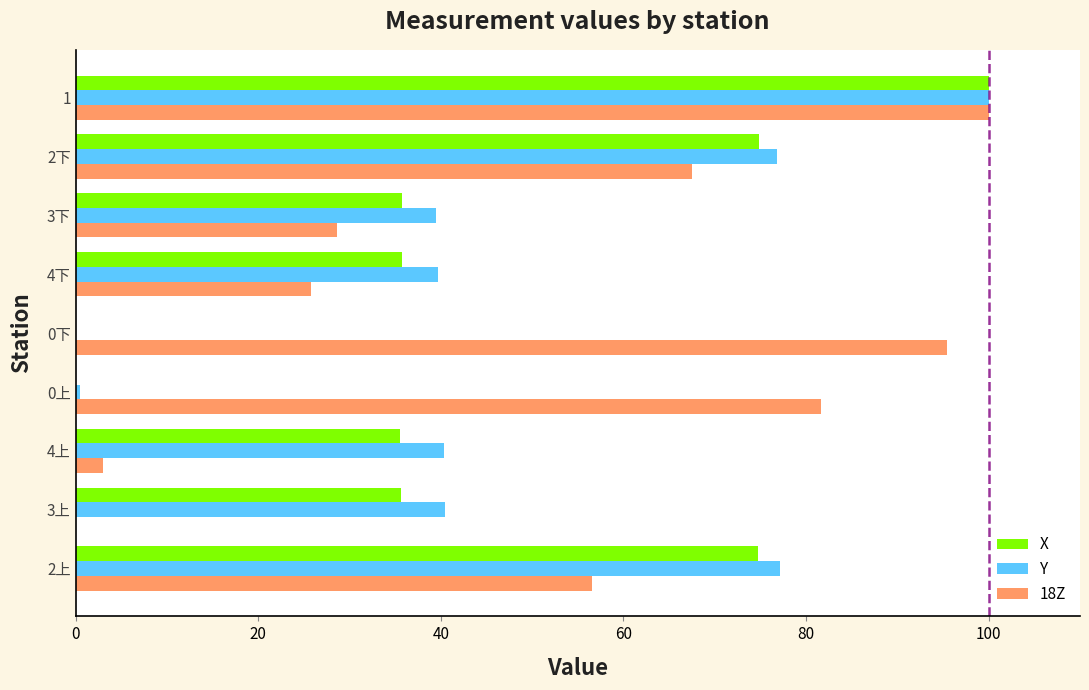

Is it true that Y equals 40.5 at 3上?

True